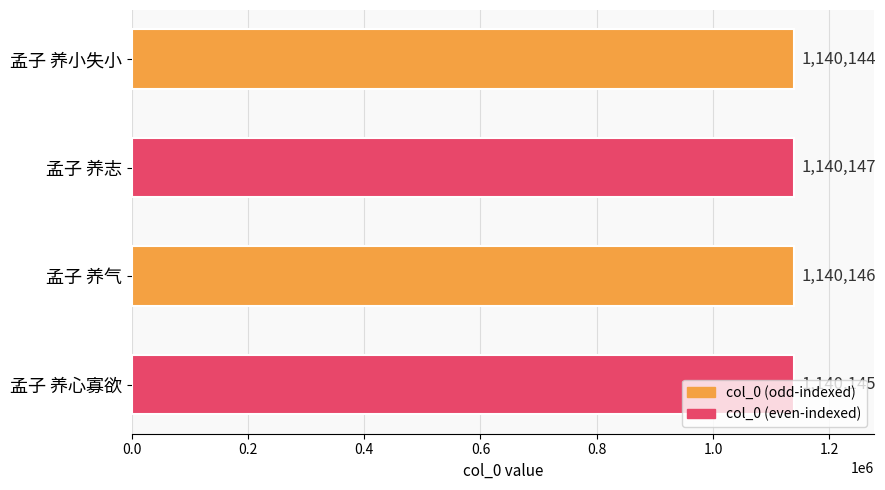

Which has a higher value, 孟子 养心寡欲 or 孟子 养气?

孟子 养气